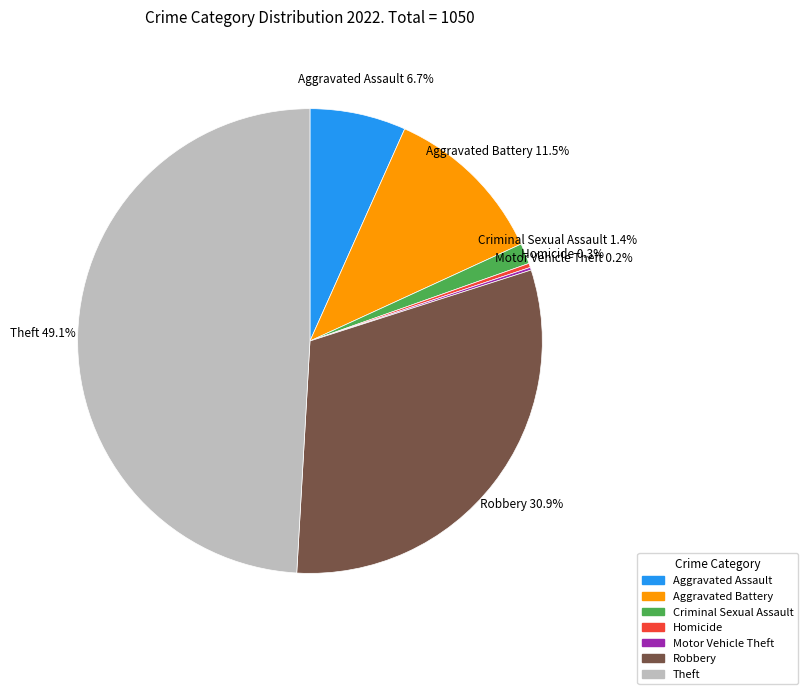

Approximately how many times larger is the value at Theft compared to Aggravated Battery?

4.3